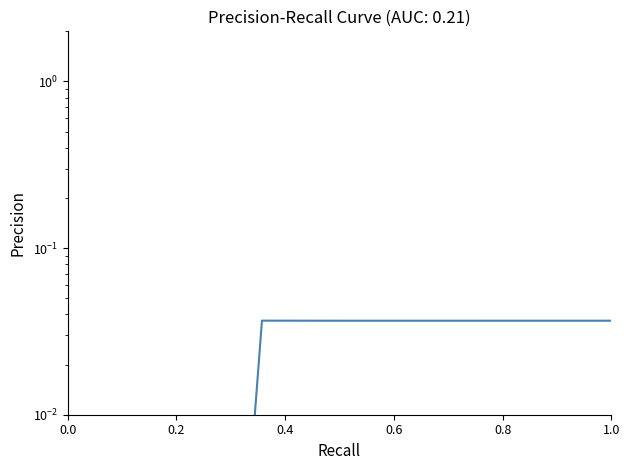

How many positive values are there?

8